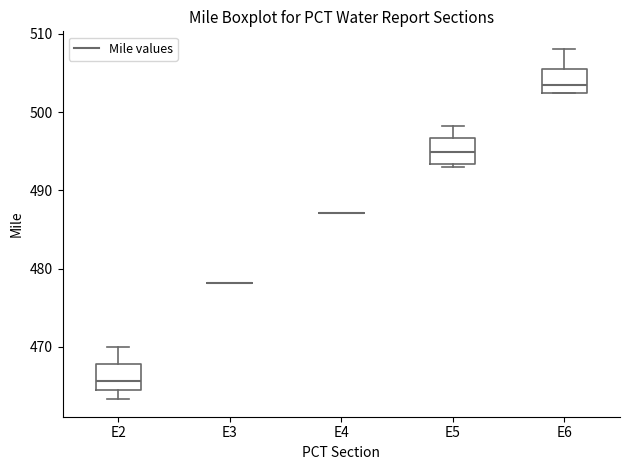

Reading left to right, transcribe this box plot: for each box, give where its median line is, the range the box spans, and where its two whiskers end, as read against the y-axis. The values are not printed on the chart, so give them approximately, as read against the axis.

E2: median 466, box 464 to 468, whiskers 463 to 470
E3: box collapsed to a line at 478, whiskers 478 to 478
E4: box collapsed to a line at 487, whiskers 487 to 487
E5: median 495, box 493 to 497, whiskers 493 (just below the box's lower edge) to 498
E6: median 504, box 502 to 505, whiskers 502 to 508